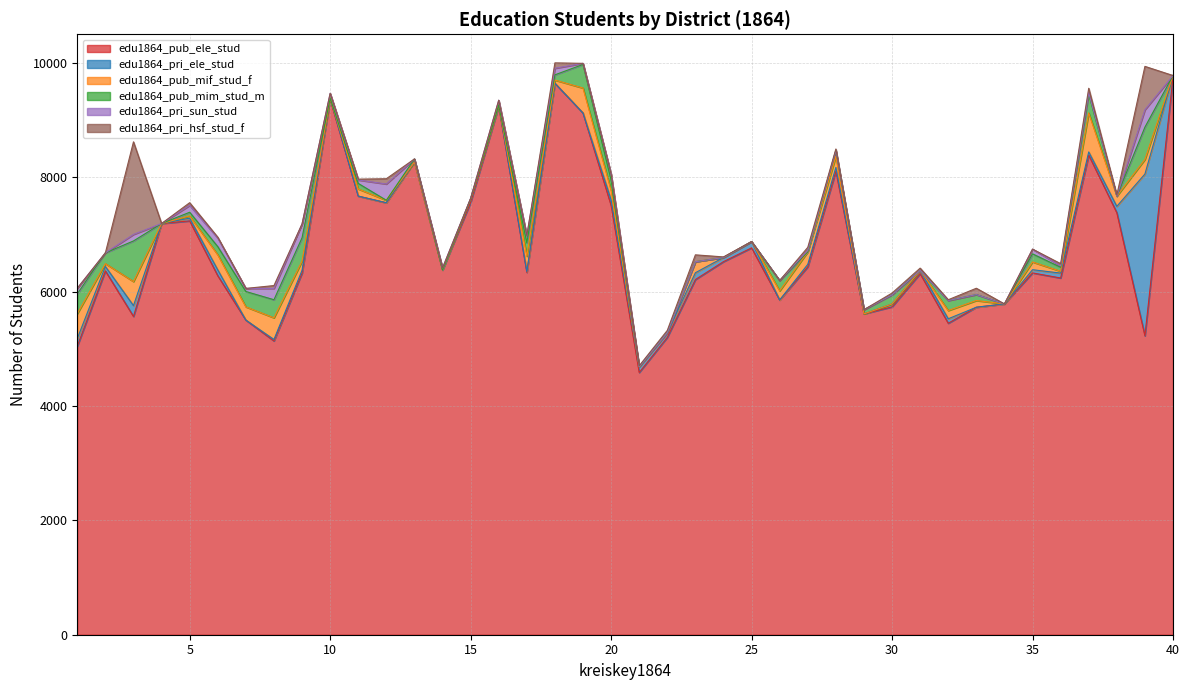

Is it true that edu1864_pri_ele_stud equals 86 at 36?

True